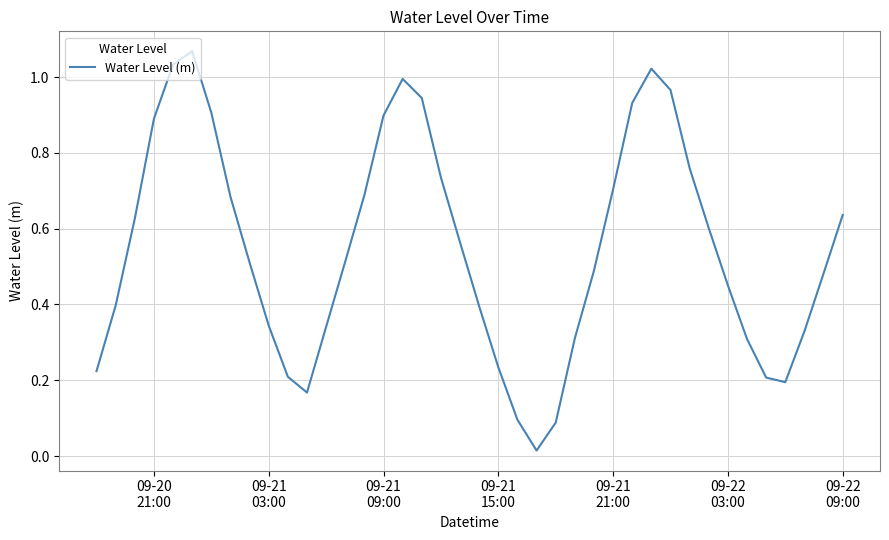

What is the sum of all values?

22.0